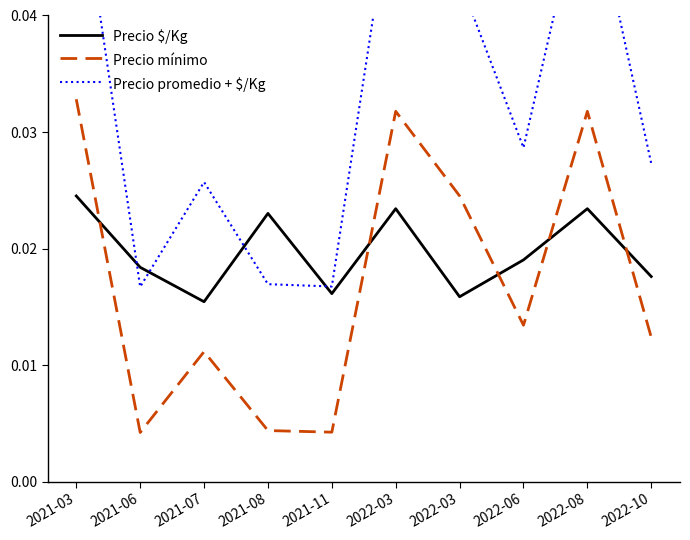

Where is the first local maximum for Precio $/Kg?

2021-08